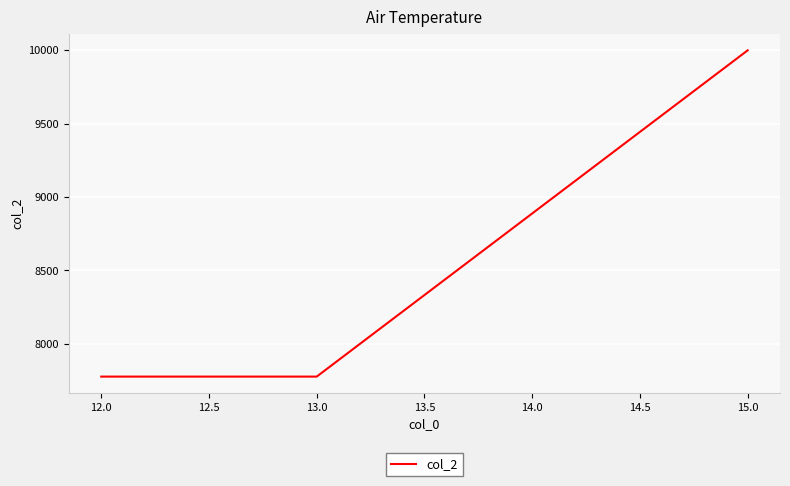

Which has a higher value, 13.0 or 15.0?

15.0